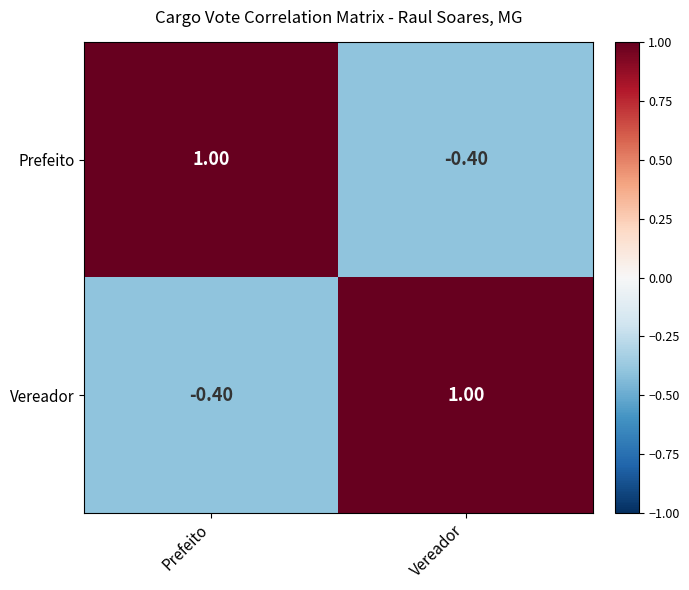

How many data points does each series have?

2